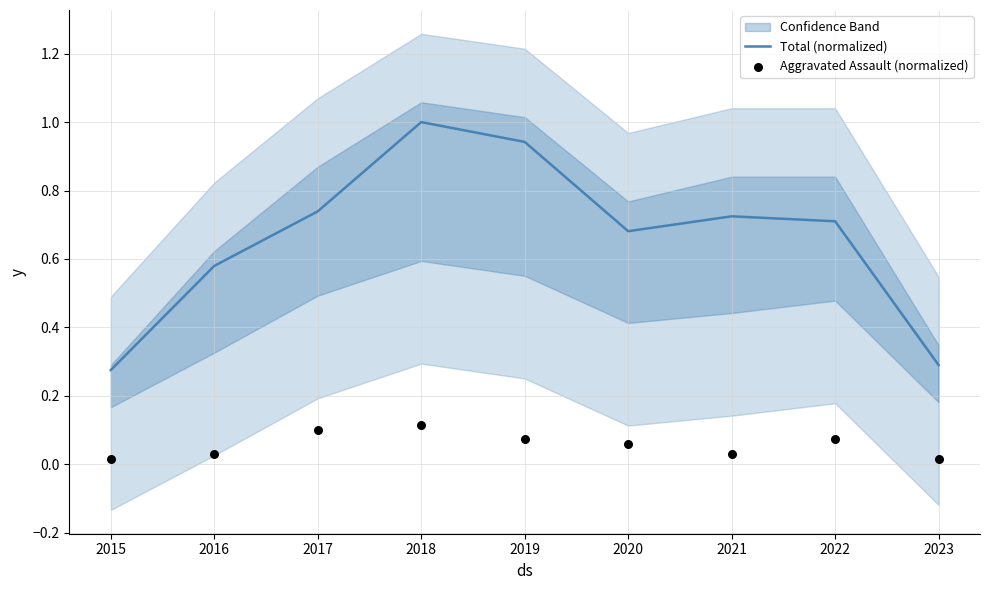

What is the total value across all series at 2015?

0.3